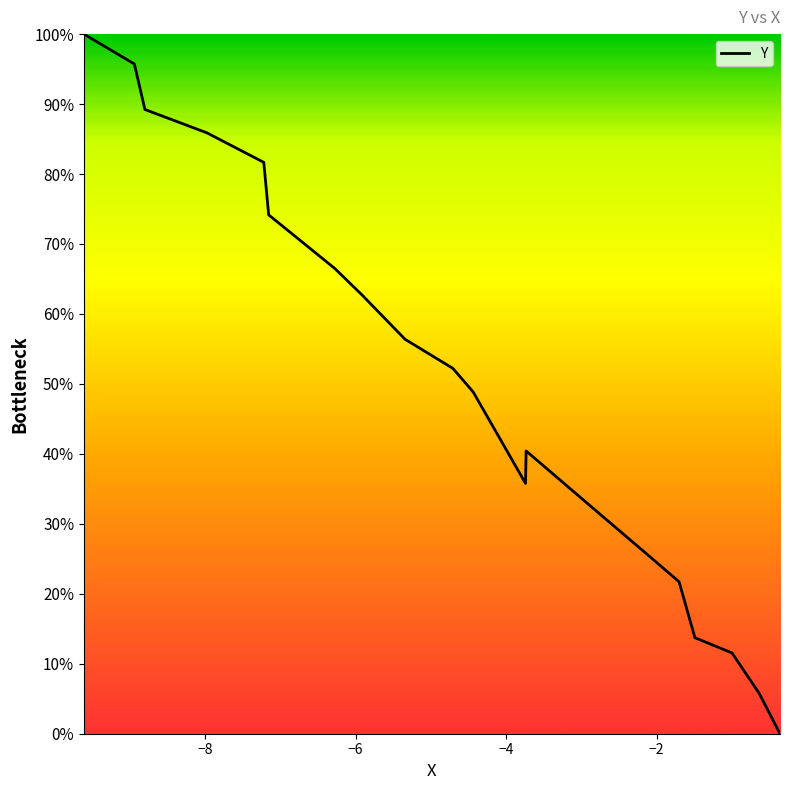

What is the difference between the maximum and minimum values?

100.0